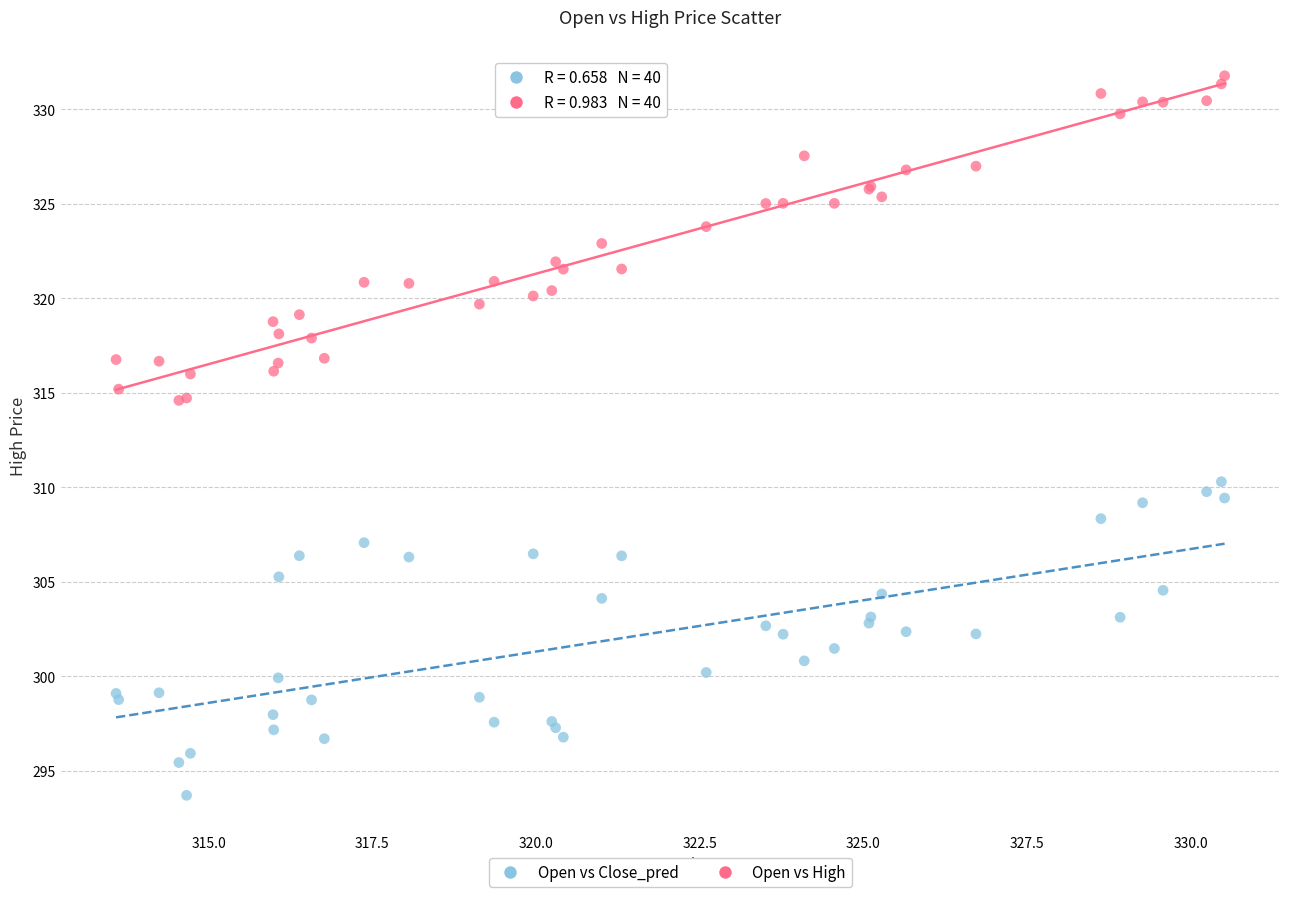

Across all series, what Y value is closest to 312?

310.3